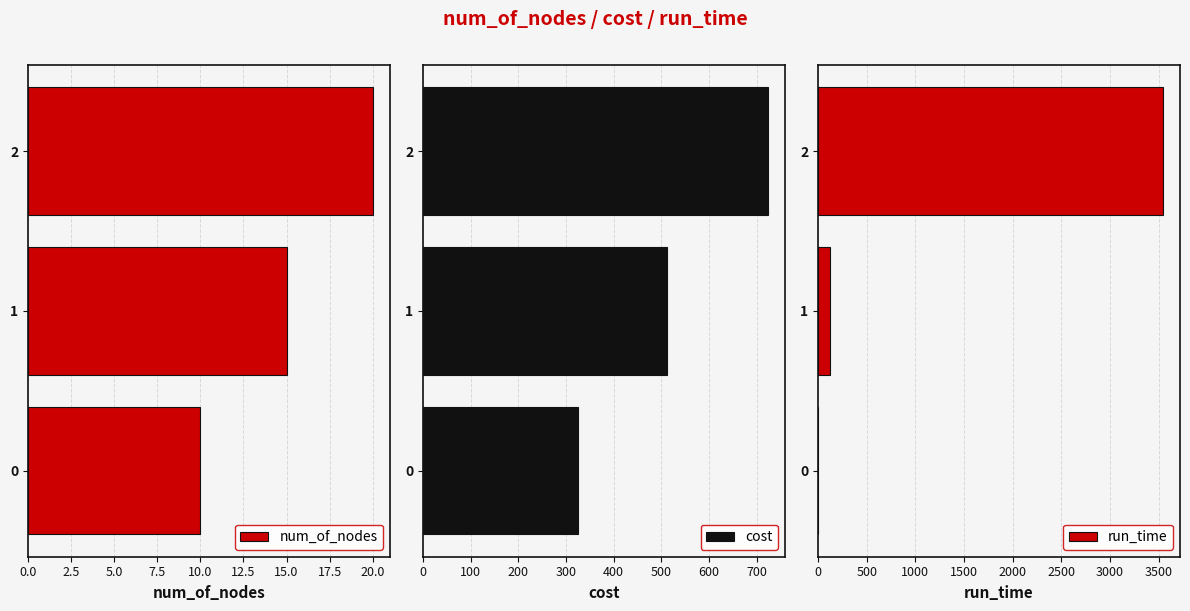

List the series in order of their peak value, lowest first.

num_of_nodes, cost, run_time